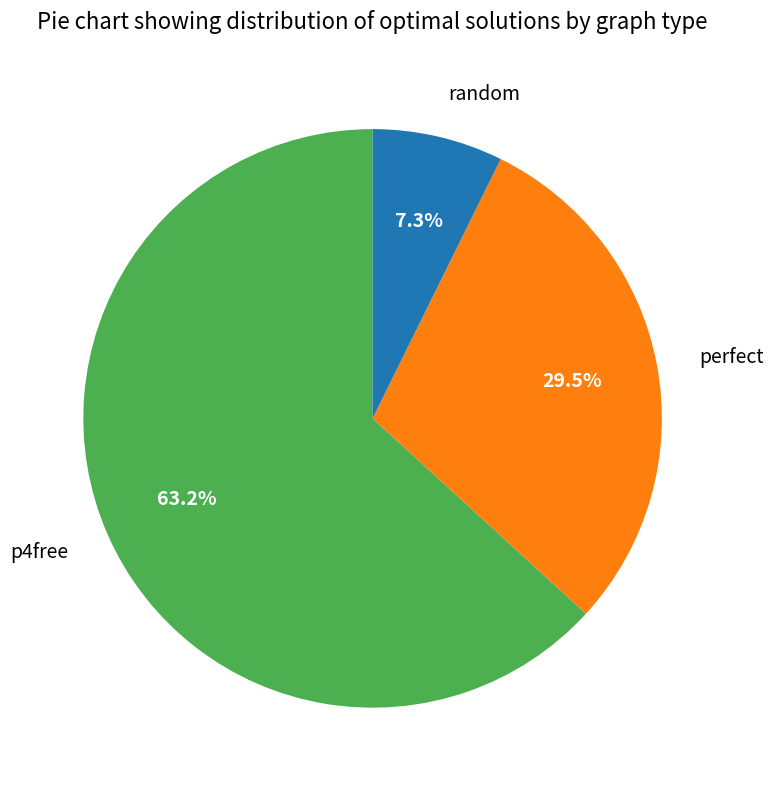

Do perfect and p4free together represent more than half of the pie?

Yes